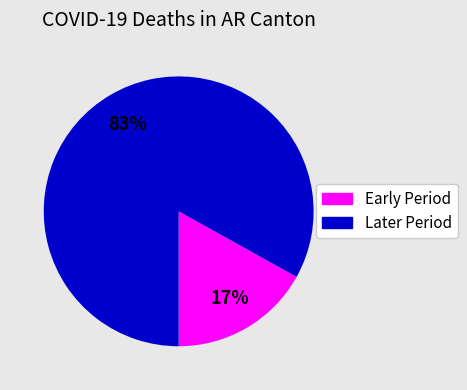

To the nearest percent, what is the difference between the largest and smallest slice percentages?

66%